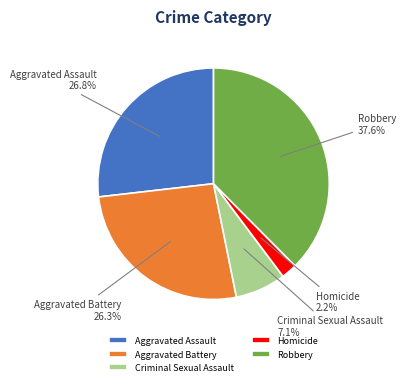

To the nearest percent, what is the difference between the Homicide and Aggravated Battery slice percentages?

24%